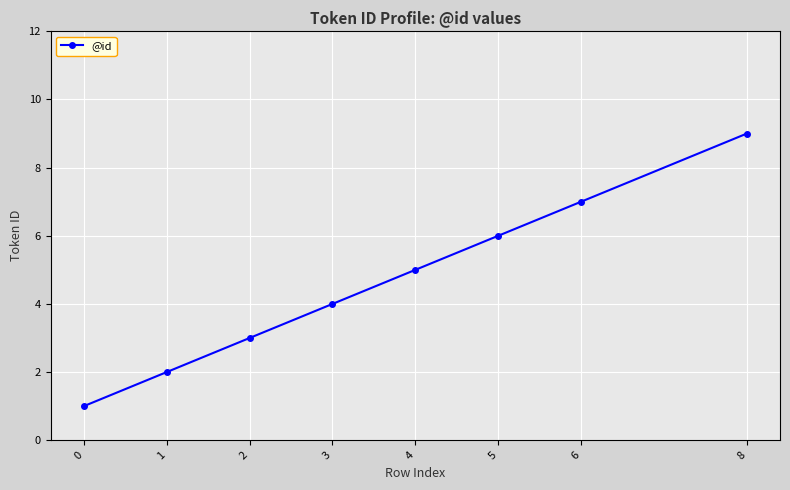

Reading left to right, list all the values displayed in this chart.

0=1	1=2	2=3	3=4	4=5	5=6	6=7	8=9